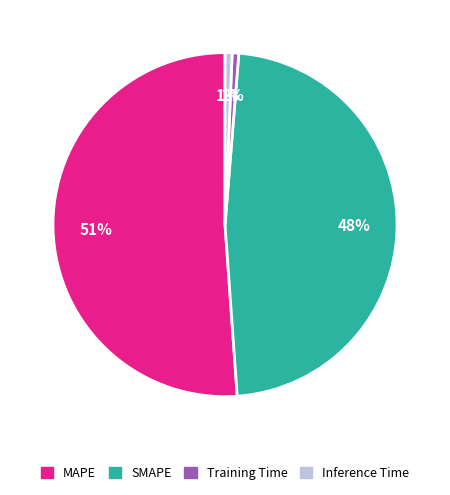

Combined, do MAPE and Training Time account for over 50%?

Yes